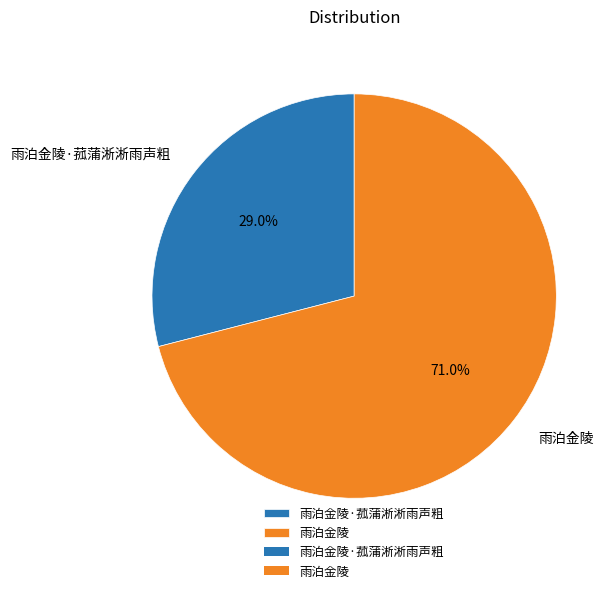

Is it true that 雨泊金陵 is 71% of the pie?

True